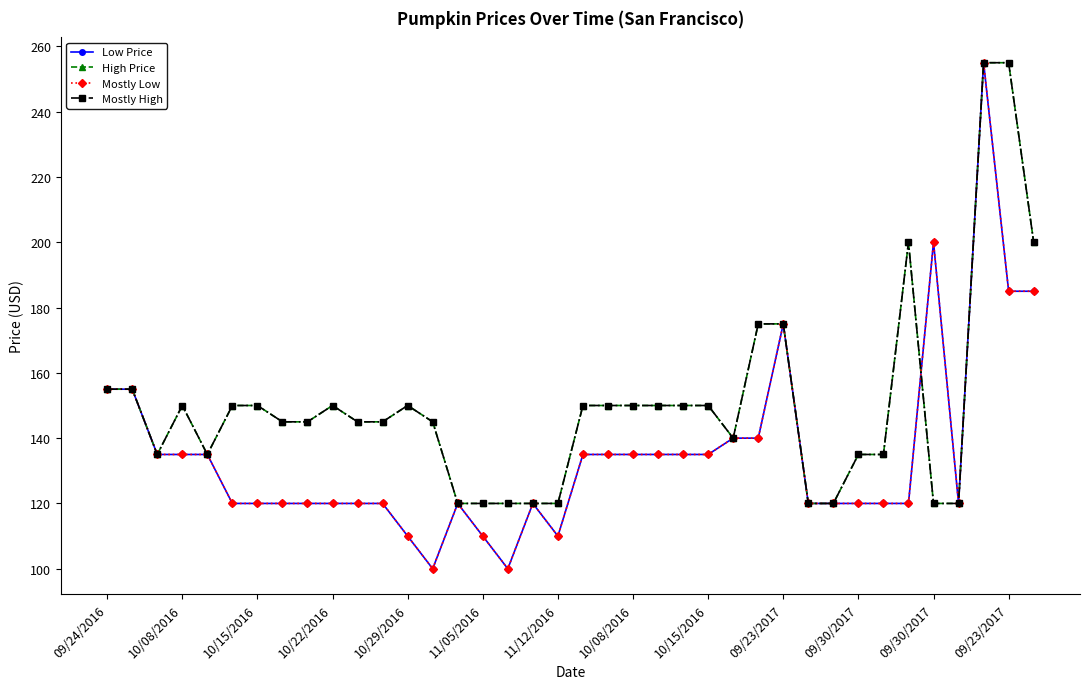

Is this an area chart (filled region under the line)?

No